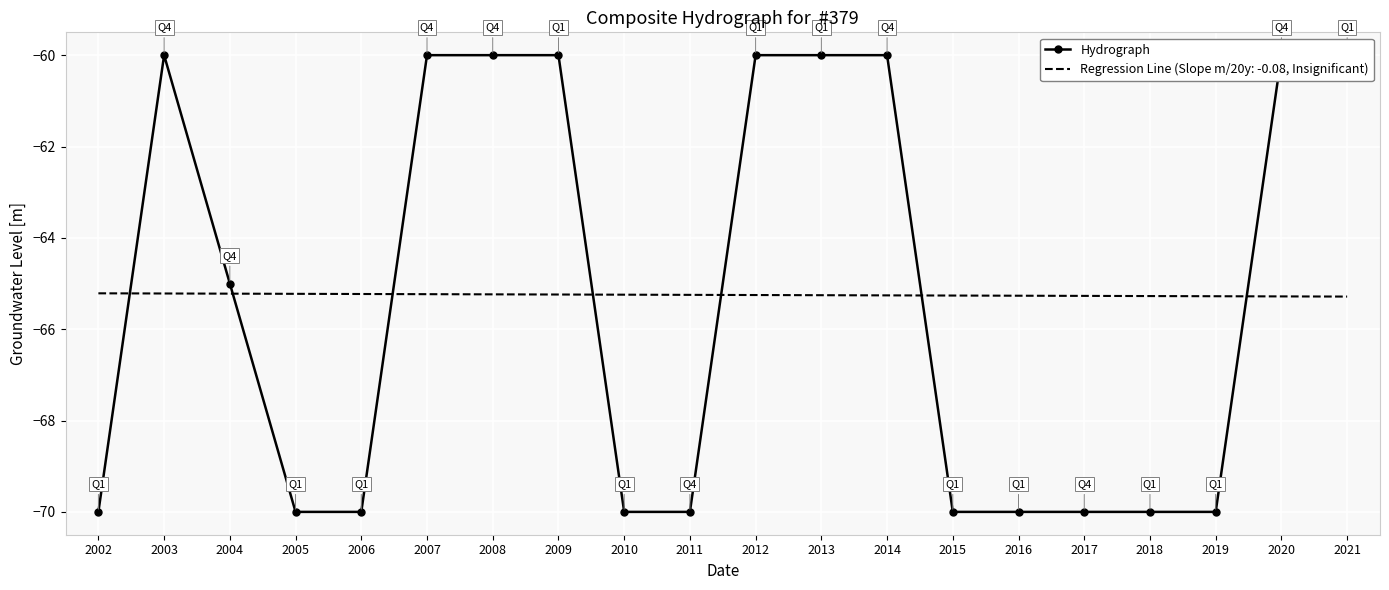

Is this an area chart (filled region under the line)?

No